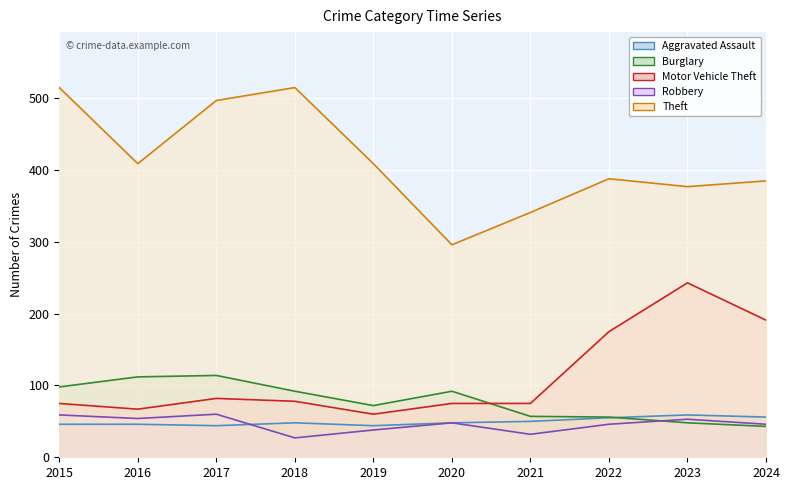

At which category is the sum across all series the highest?

2017